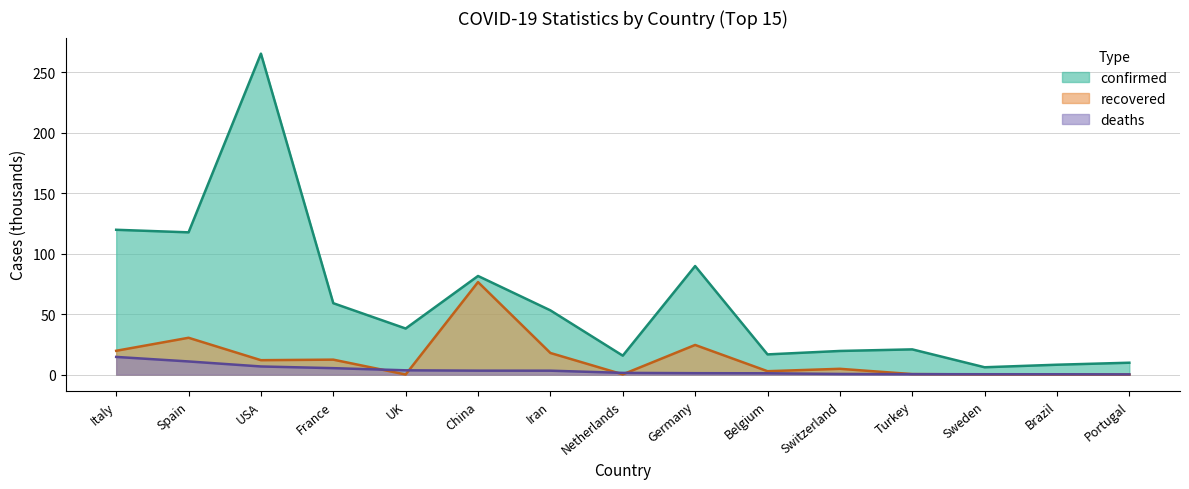

Where is confirmed nearest to the value 135?

Italy